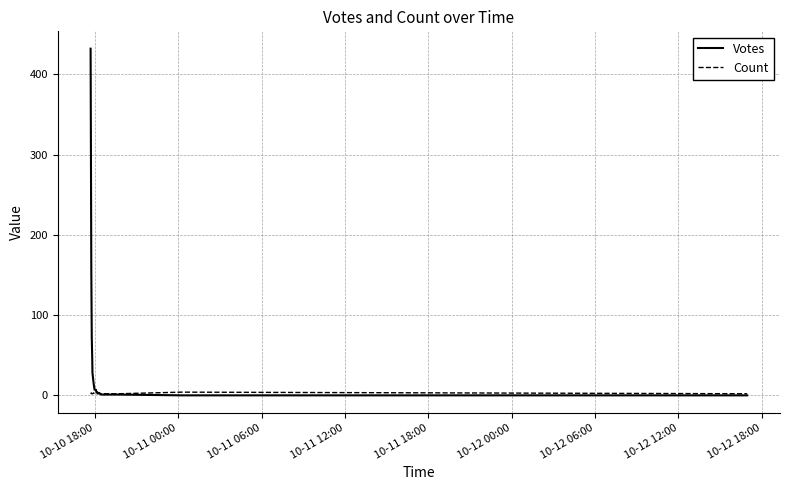

Which series has the largest total across all categories?

Votes